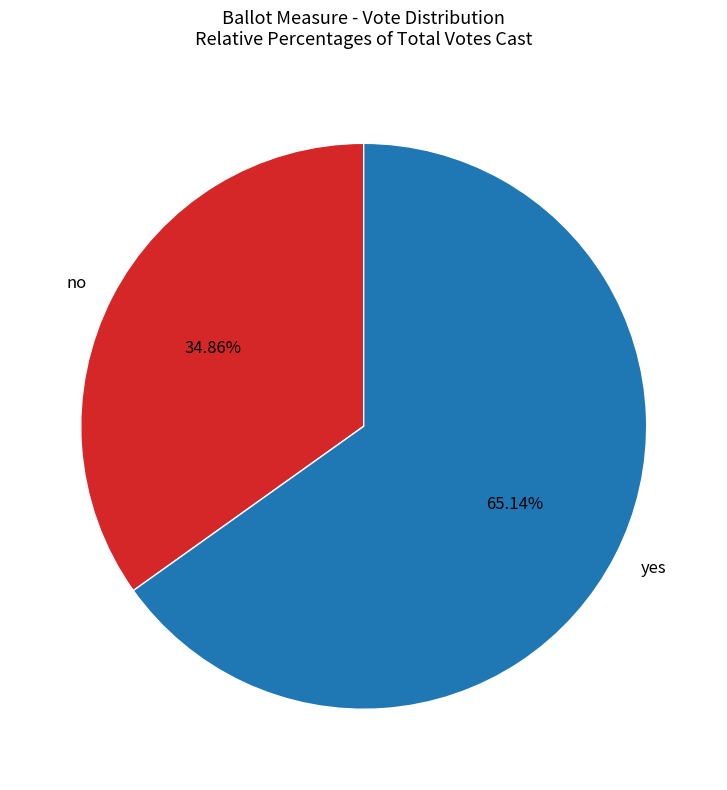

Is there a majority slice in this chart?

Yes